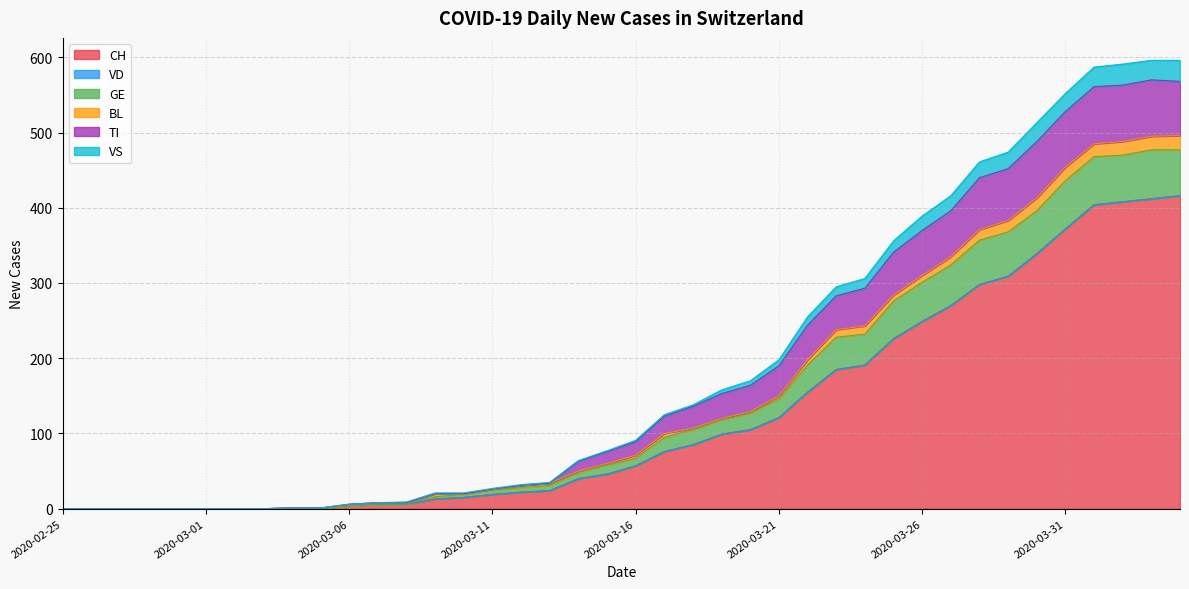

Does the chart display data point markers on the line(s)?

No